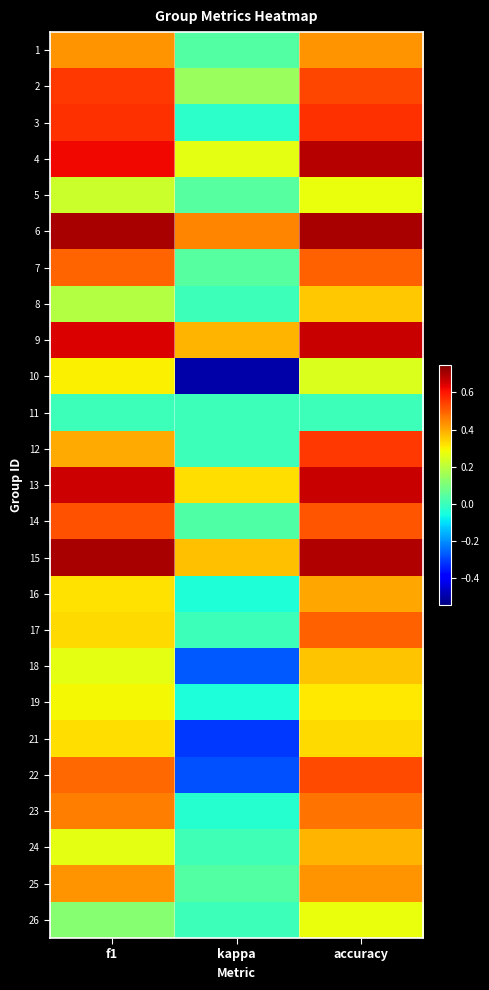

What is the spread (max minus min) of values at kappa?

0.9